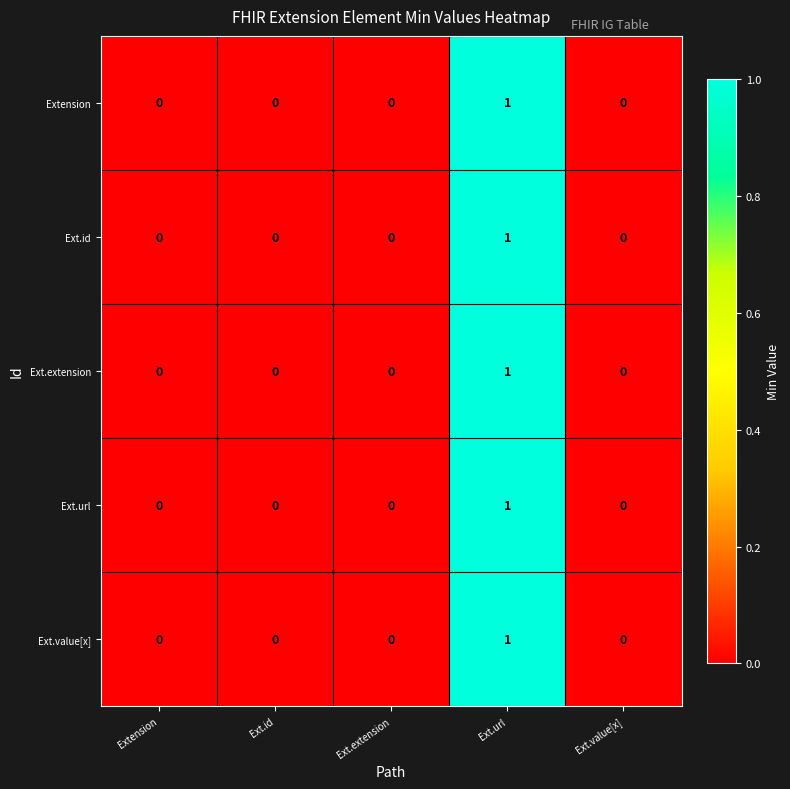

The Ext.value[x] series shows 0 at Ext.extension. True or false?

True